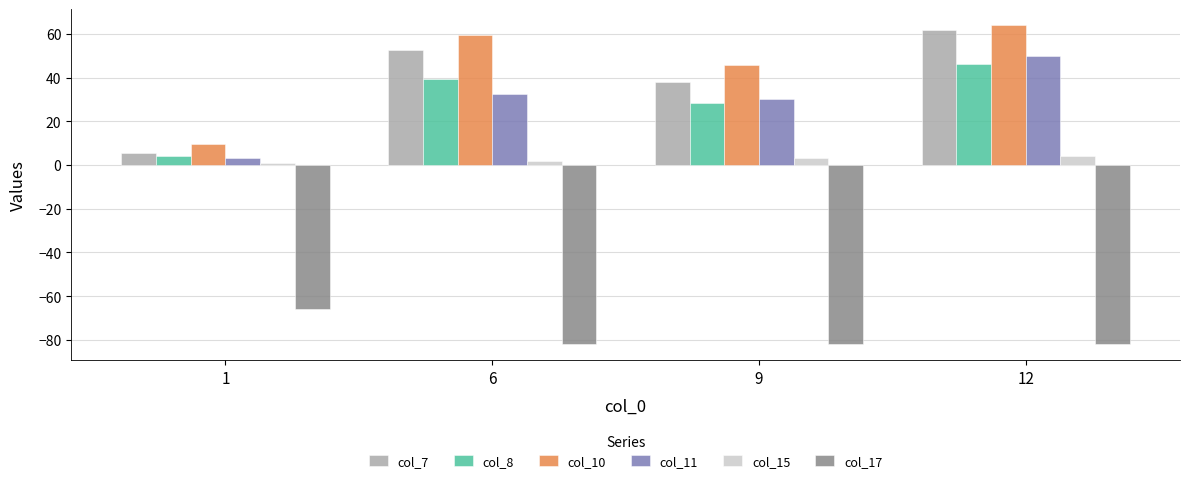

What is the difference between the maximum and second lowest values in the col_7 series?

23.5